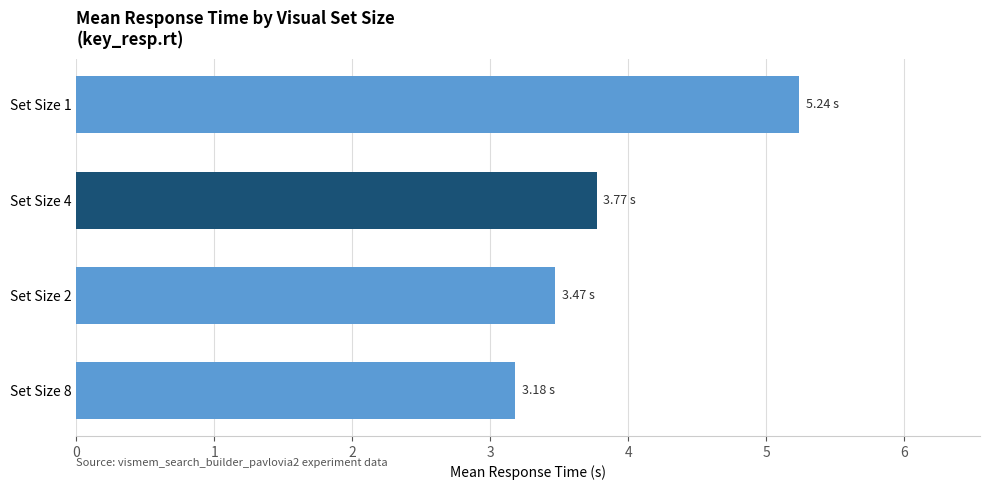

What is the ratio of the value at Set Size 1 to the value at Set Size 2?

1.5